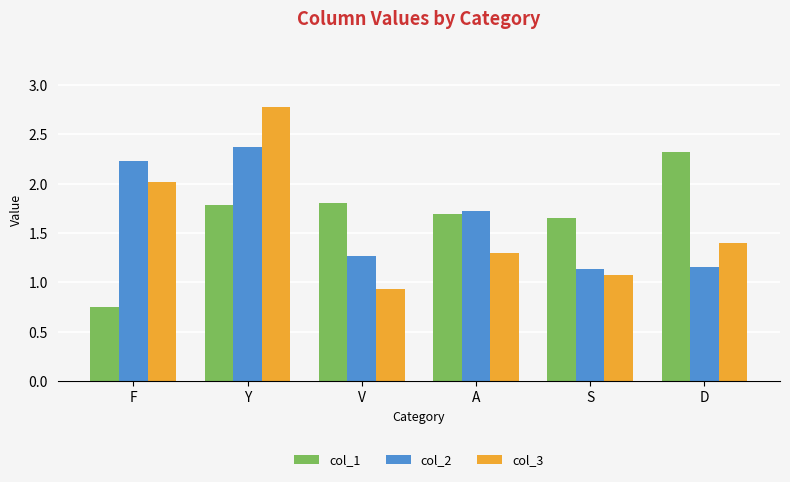

Which category has the highest value in the col_1 series?

D